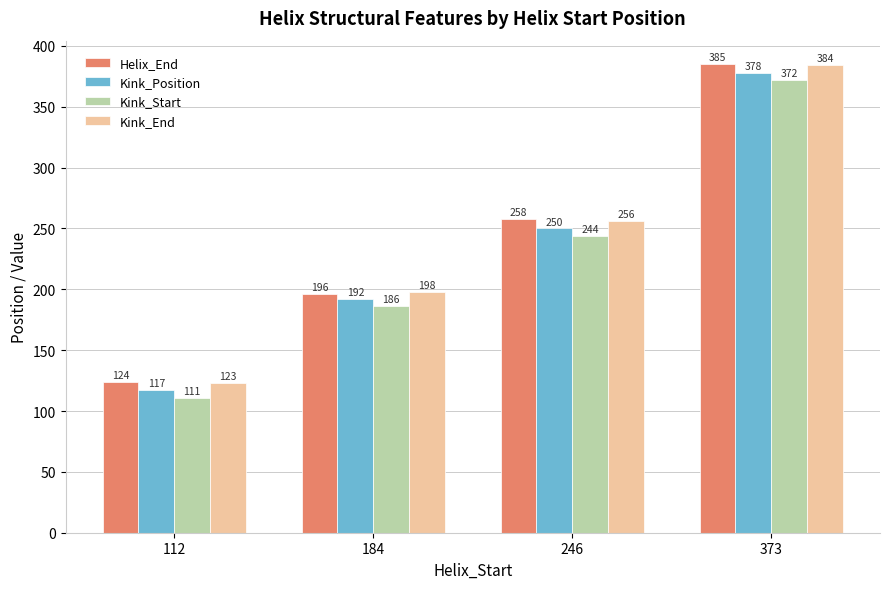

What is the average value of the Helix_End series?

241